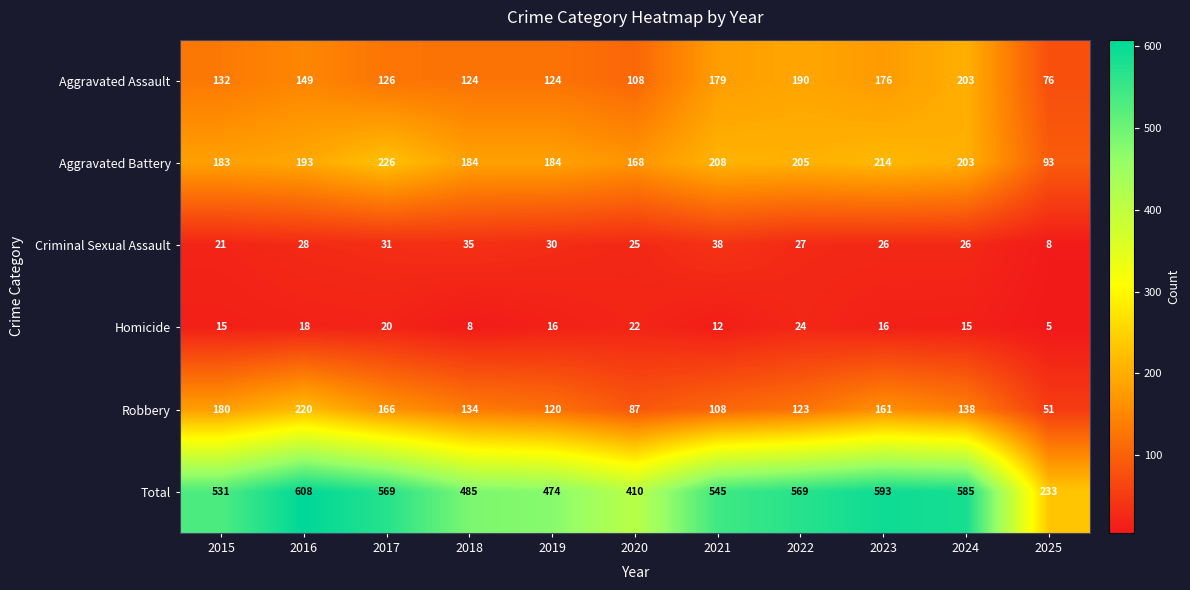

At 2025, list the series in order from largest to smallest.

Total, Aggravated Battery, Aggravated Assault, Robbery, Criminal Sexual Assault, Homicide